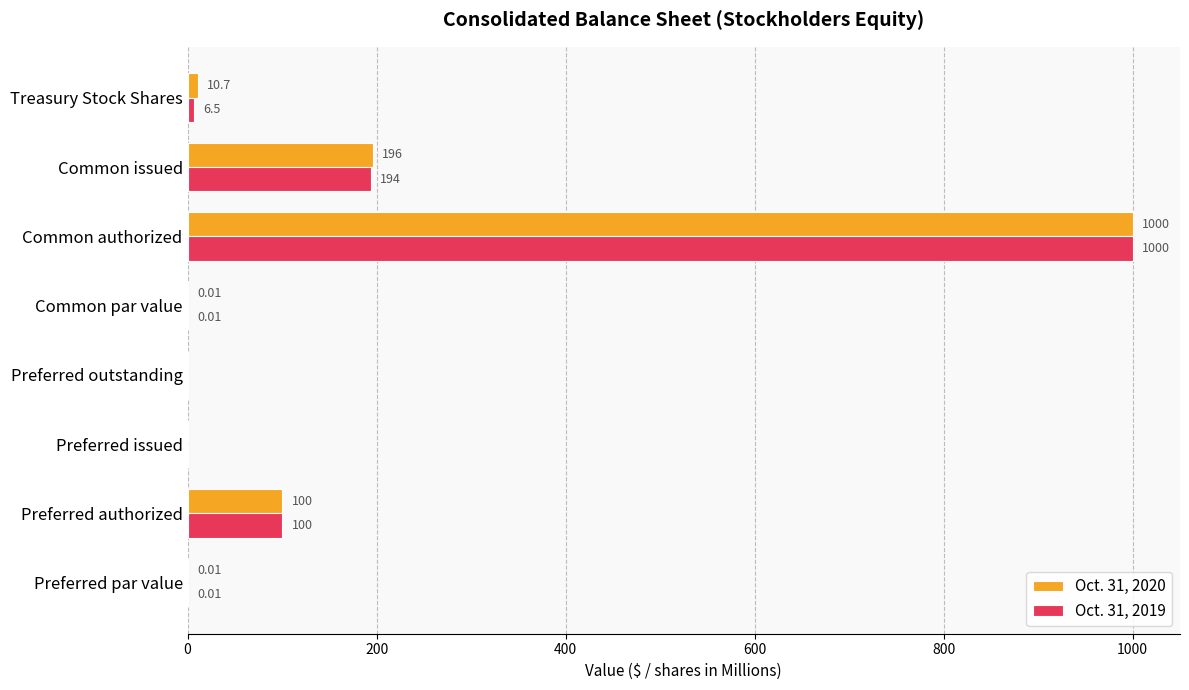

At which category is the sum across all series the highest?

Common authorized